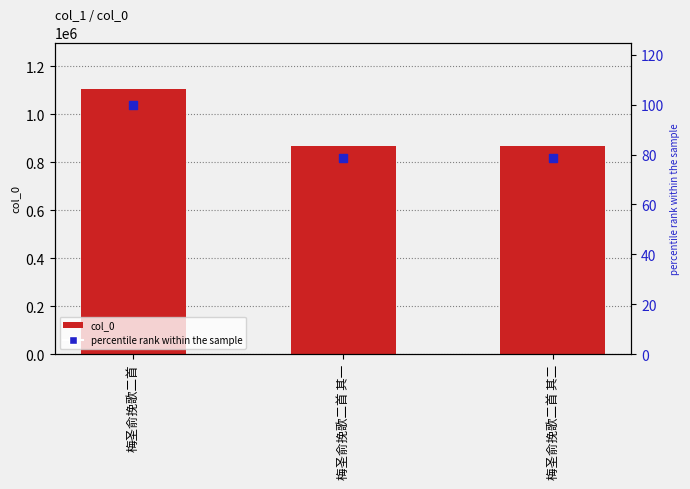

Is the value of percentile rank within the sample at 梅圣俞挽歌二首 其一 greater than the value of col_0 at 梅圣俞挽歌二首 其一?

No